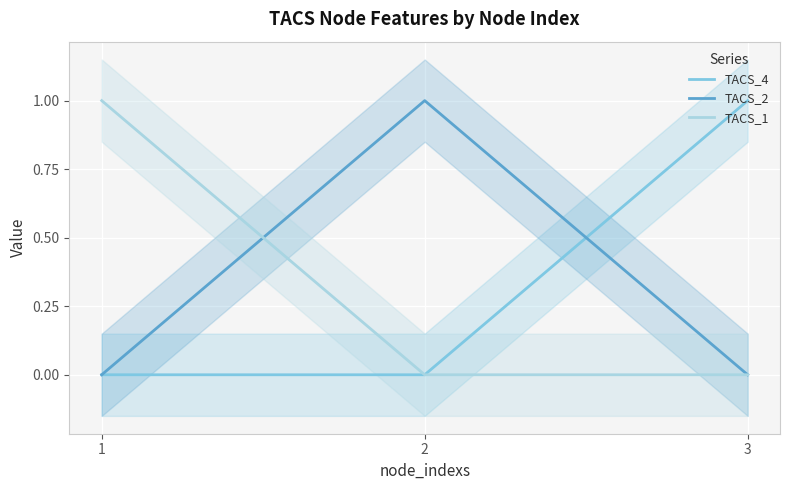

Does the chart display data point markers on the line(s)?

No